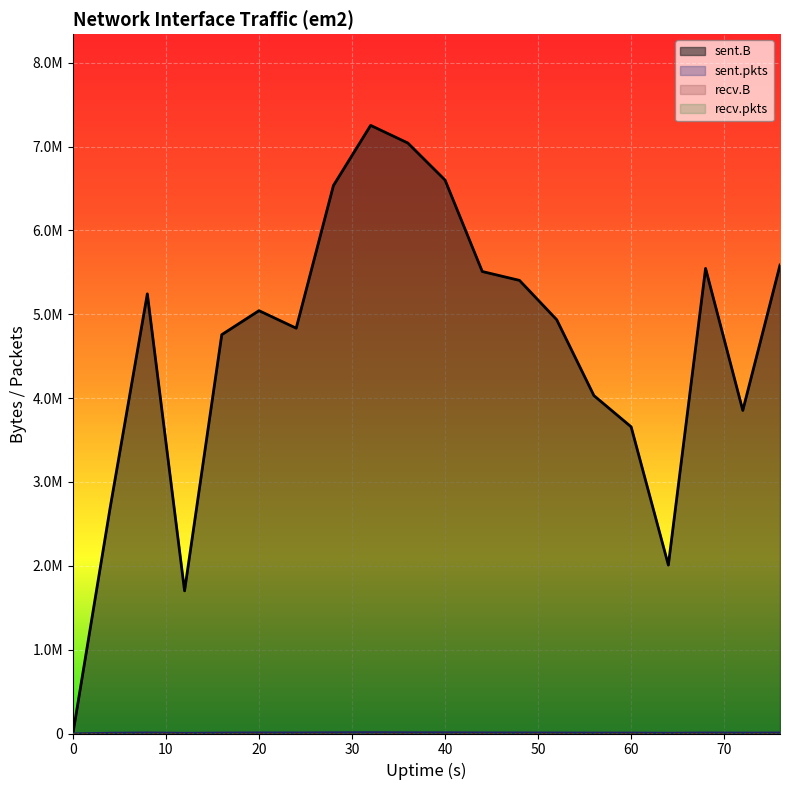

Count the number of categories in the chart.

20